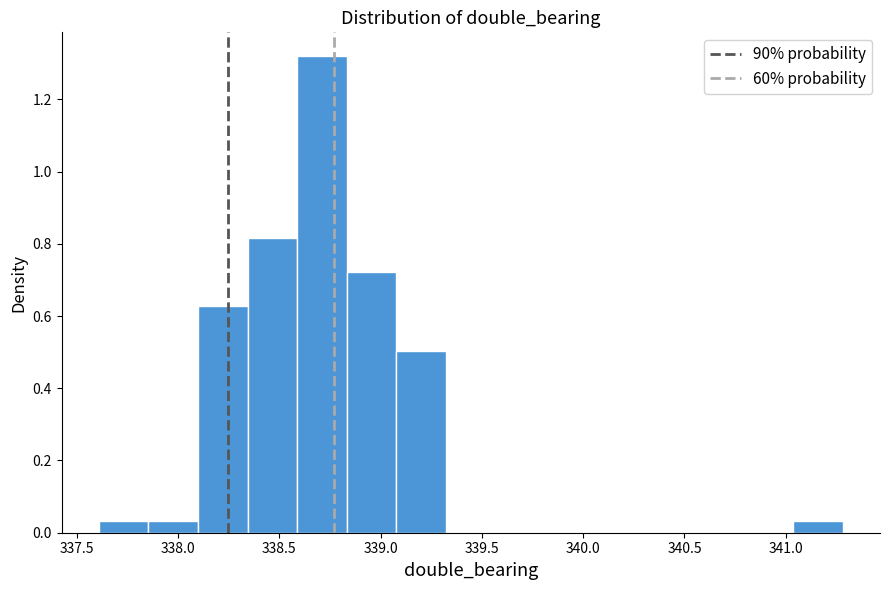

Which range on the x-axis has the tallest bar?

338.60 to 338.85